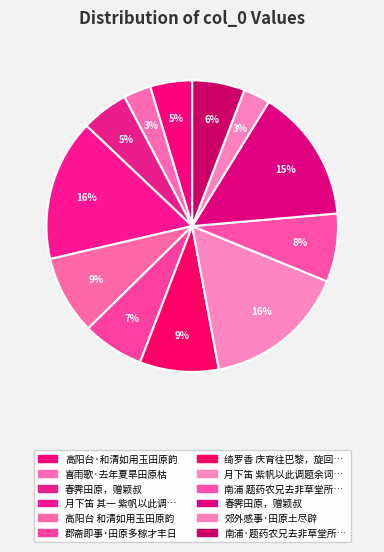

Count the number of slices in the pie.

12